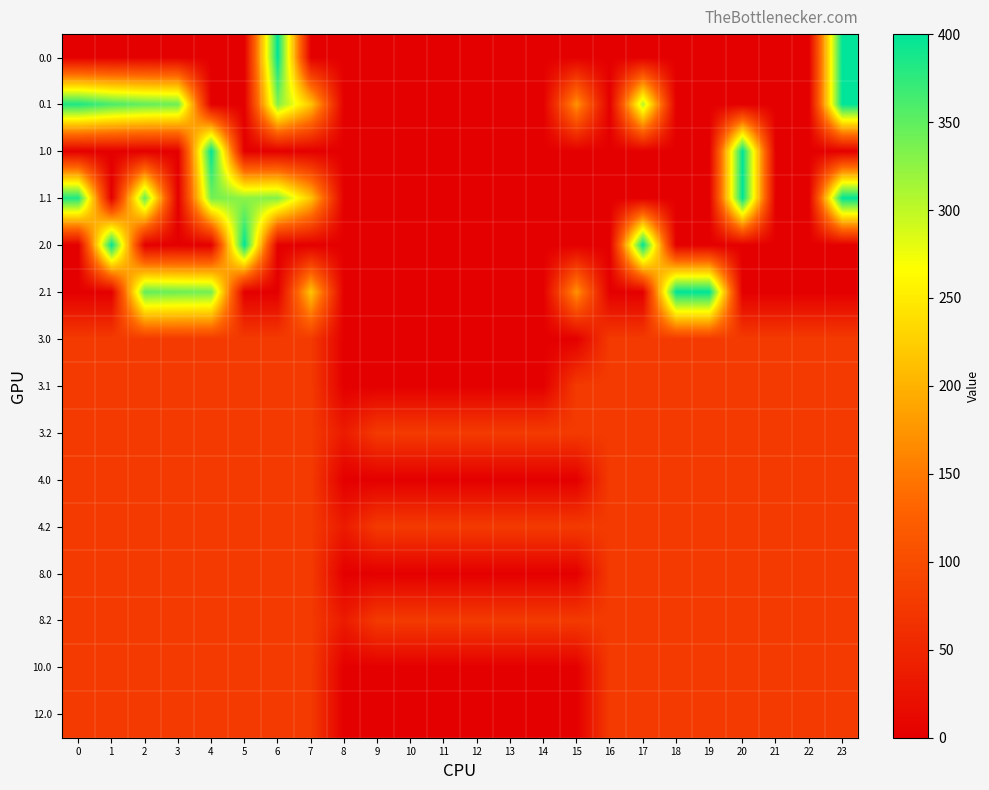

Which series changed the most between 5 and 14?

2.0